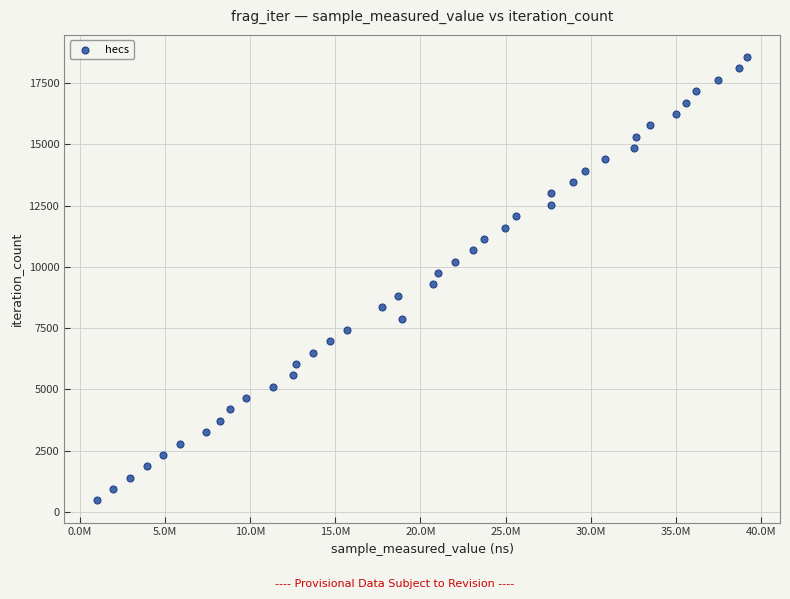

What is the range of Y values (max minus min)?

18096